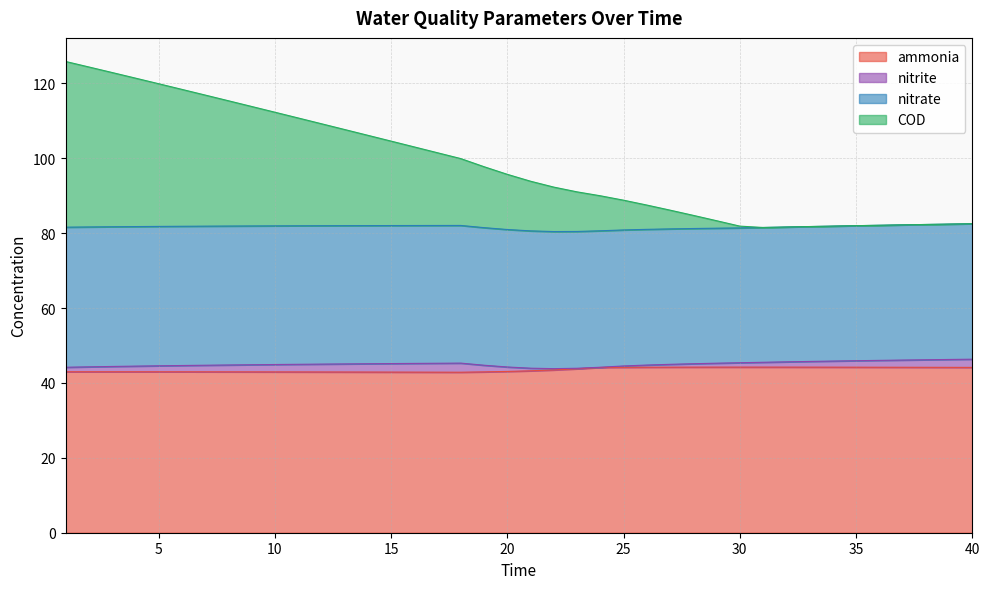

What value does the ammonia series have at 2?

43.0